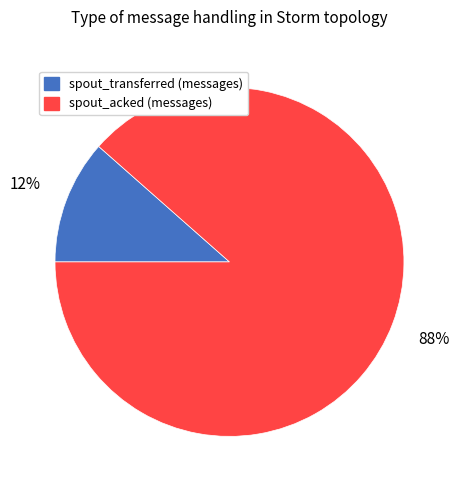

Which has a higher value, spout_acked (messages) or spout_transferred (messages)?

spout_acked (messages)